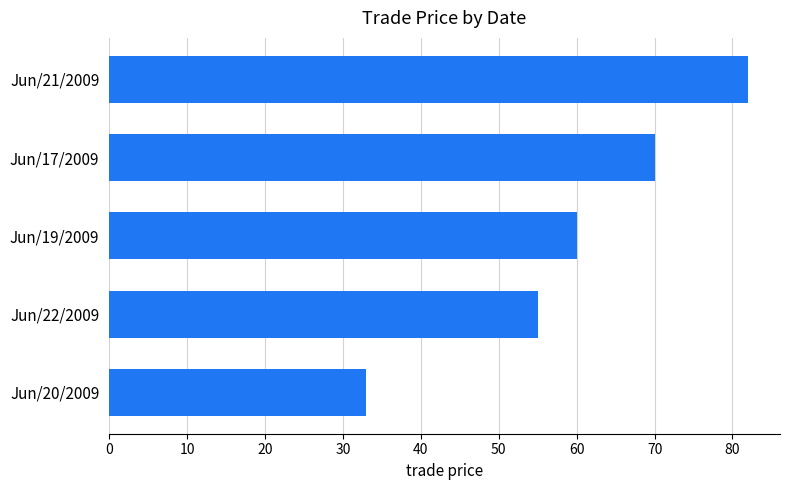

Approximately how many times larger is the value at Jun/17/2009 compared to Jun/21/2009?

0.9